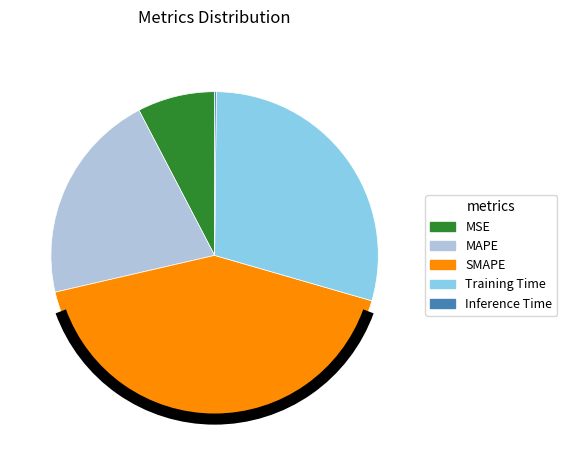

Is it true that MSE is 8% of the pie?

True